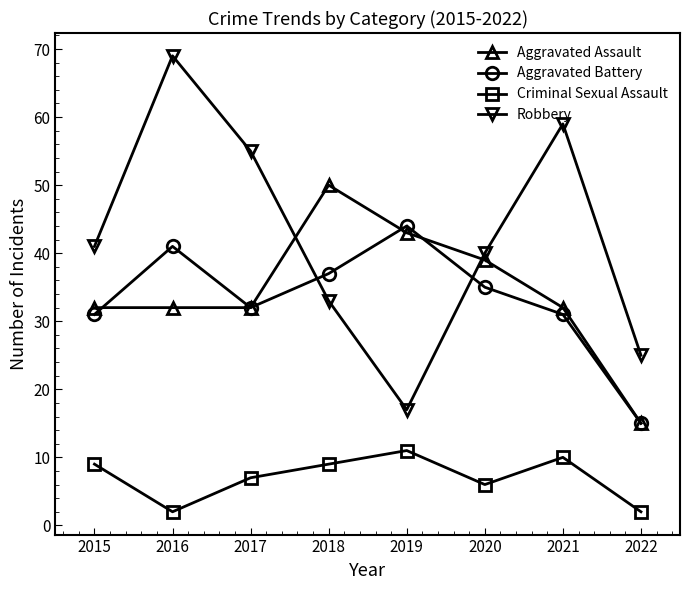

How many distinct data groups are displayed?

4